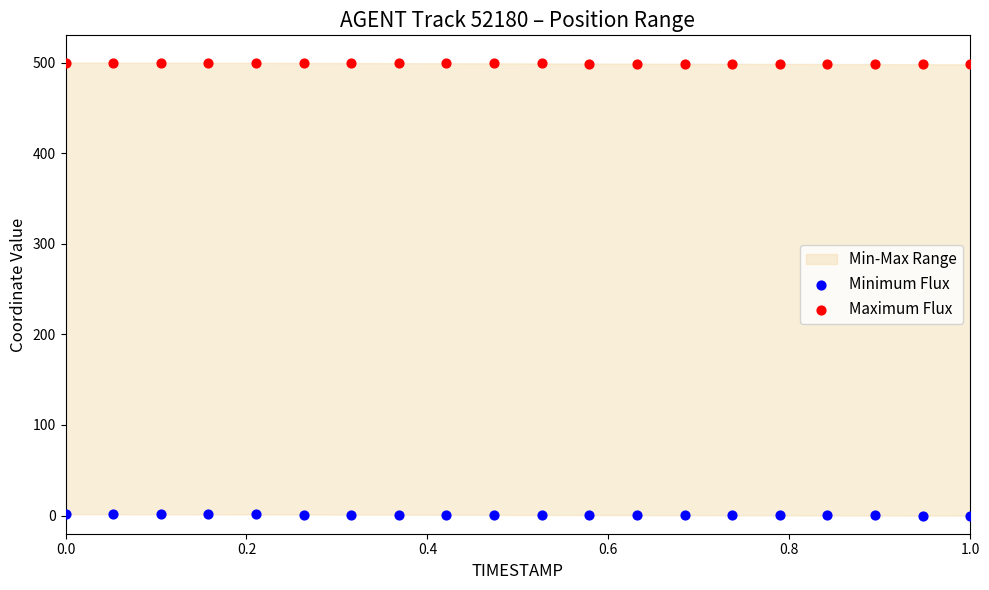

Which series reaches the minimum Y coordinate?

Minimum Flux